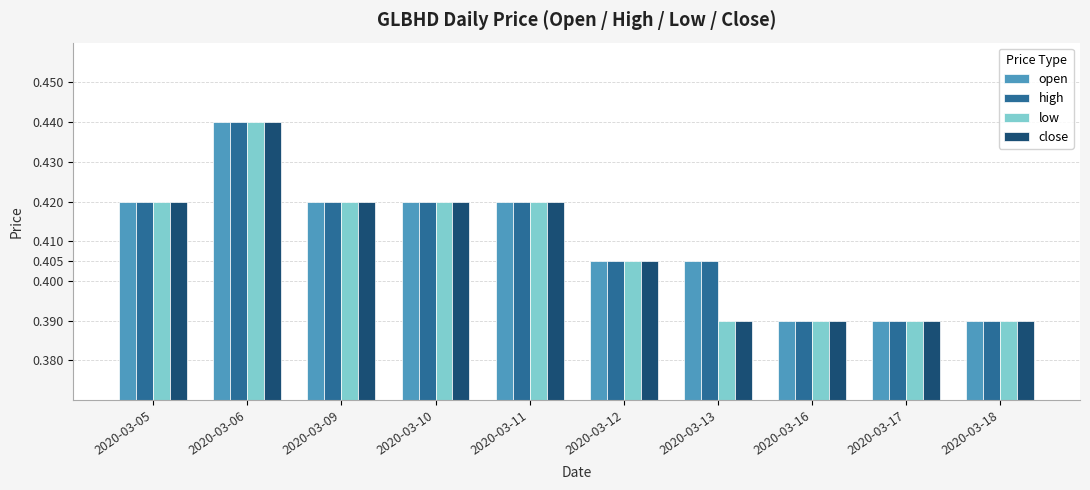

The high series shows 0.6 at 2020-03-18. True or false?

False